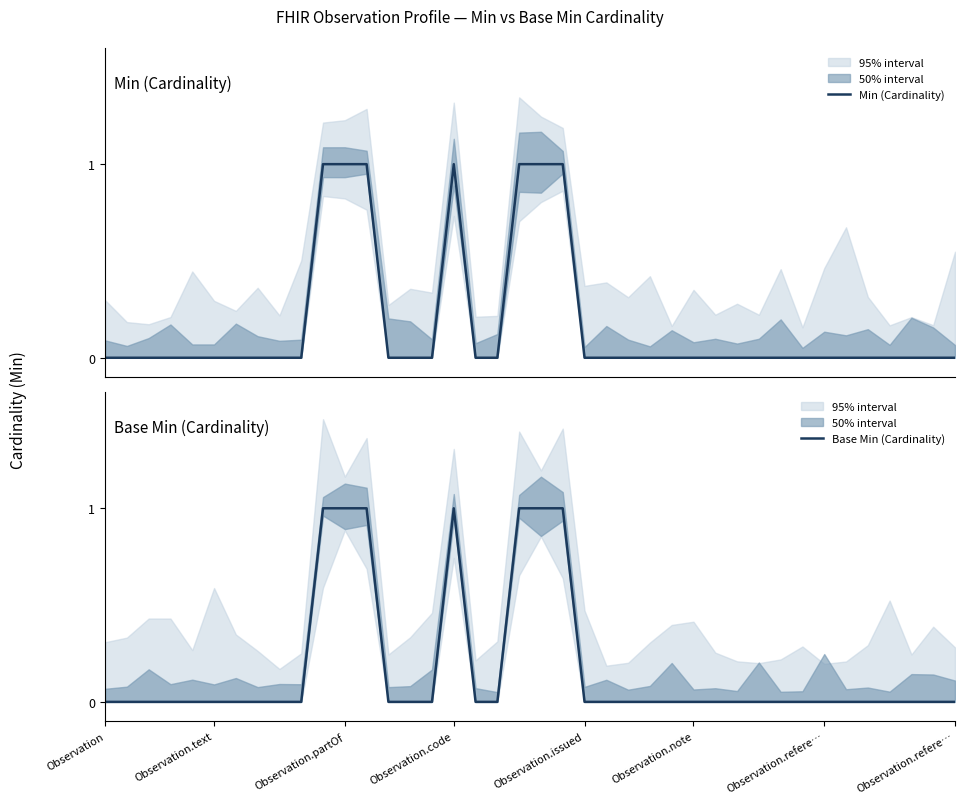

True or false: Base Min (Cardinality) and Min (Cardinality) intersect in this chart.

False